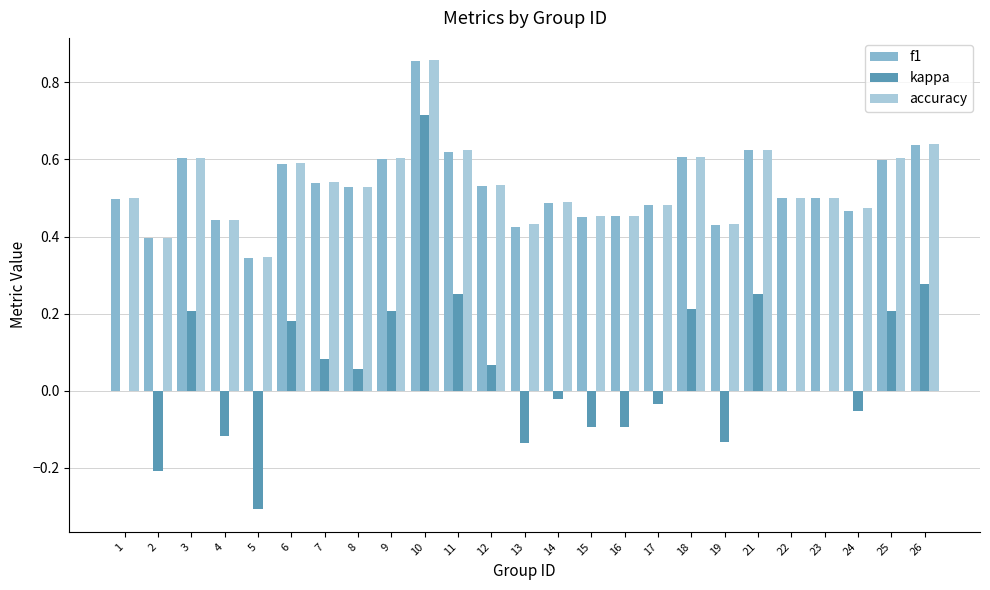

Reading right to left, what are all the values shown in this chart?

f1: 0.6	0.6	0.5	0.5	0.5	0.6	0.4	0.6	0.5	0.5	0.4	0.5	0.4	0.5	0.6	0.9	0.6	0.5	0.5	0.6	0.3	0.4	0.6	0.4	0.5
kappa: 0.3	0.2	-0.1	0.0	0.0	0.2	-0.1	0.2	-0.0	-0.1	-0.1	-0.0	-0.1	0.1	0.2	0.7	0.2	0.1	0.1	0.2	-0.3	-0.1	0.2	-0.2	0.0
accuracy: 0.6	0.6	0.5	0.5	0.5	0.6	0.4	0.6	0.5	0.5	0.5	0.5	0.4	0.5	0.6	0.9	0.6	0.5	0.5	0.6	0.3	0.4	0.6	0.4	0.5